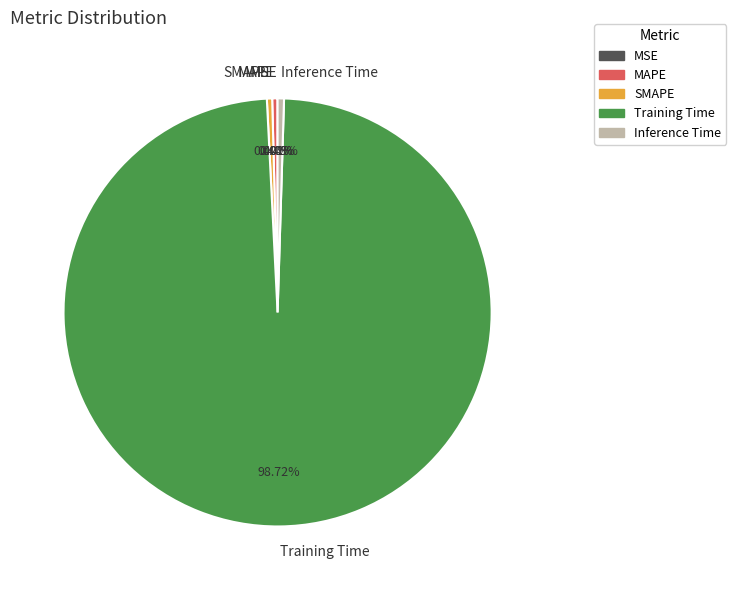

Is there a majority slice in this chart?

Yes